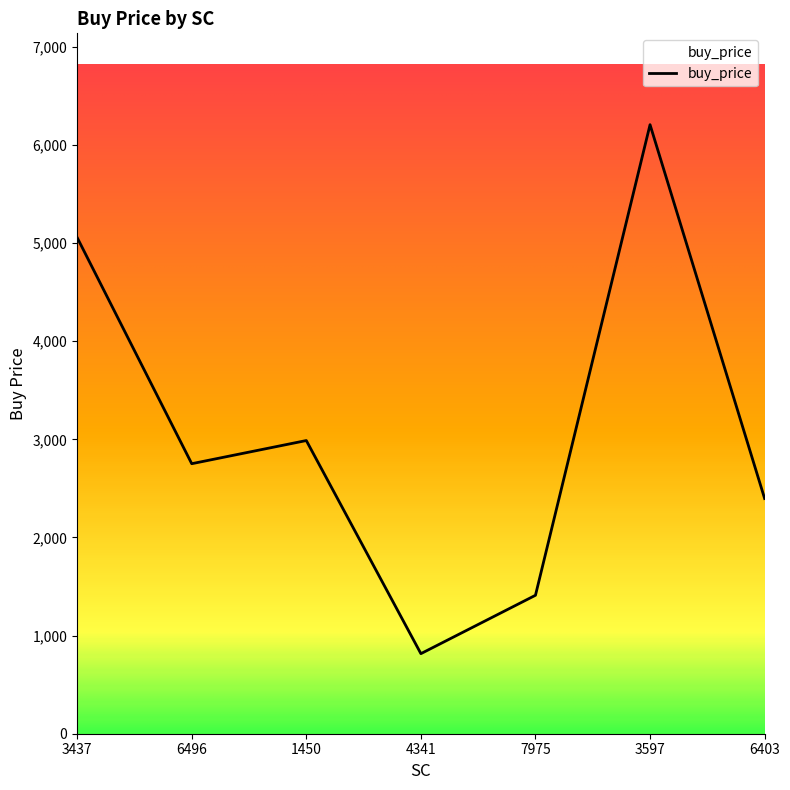

Which has a higher value, 3437 or 6496?

3437